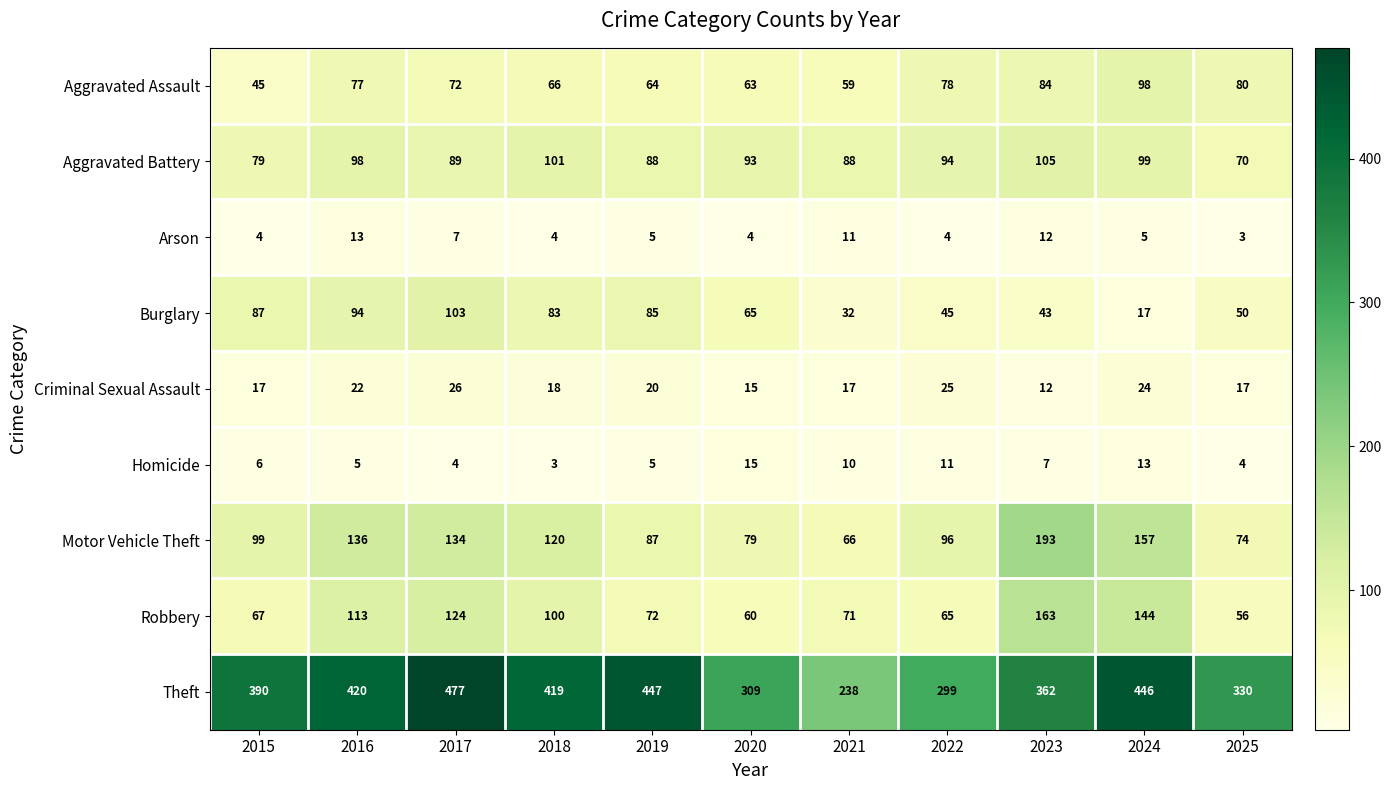

Where is Criminal Sexual Assault nearest to the value 19?

2018